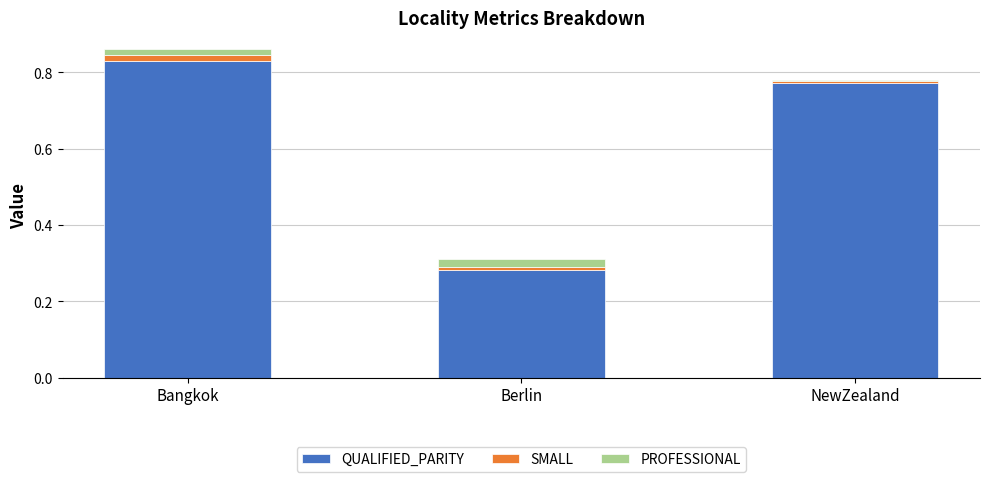

Which category has the lowest value in the QUALIFIED_PARITY series?

Berlin